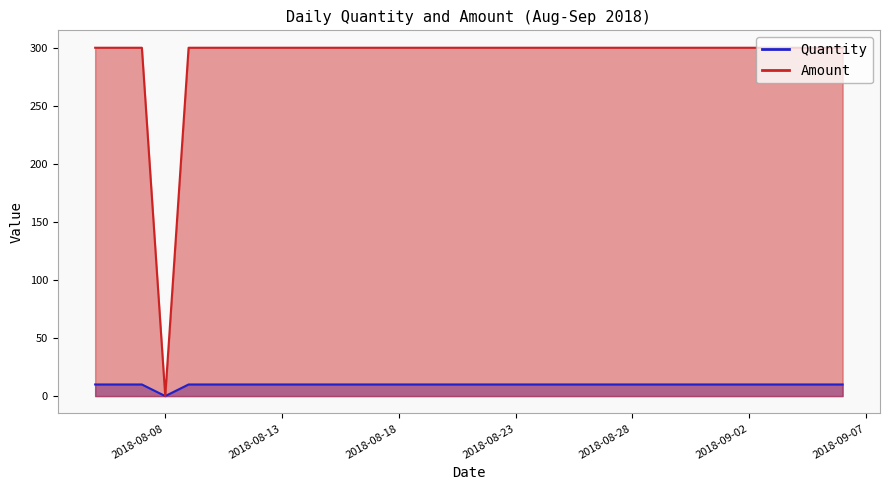

Is the value of Amount at 2018-08-17 greater than the value of Quantity at 2018-08-28?

Yes